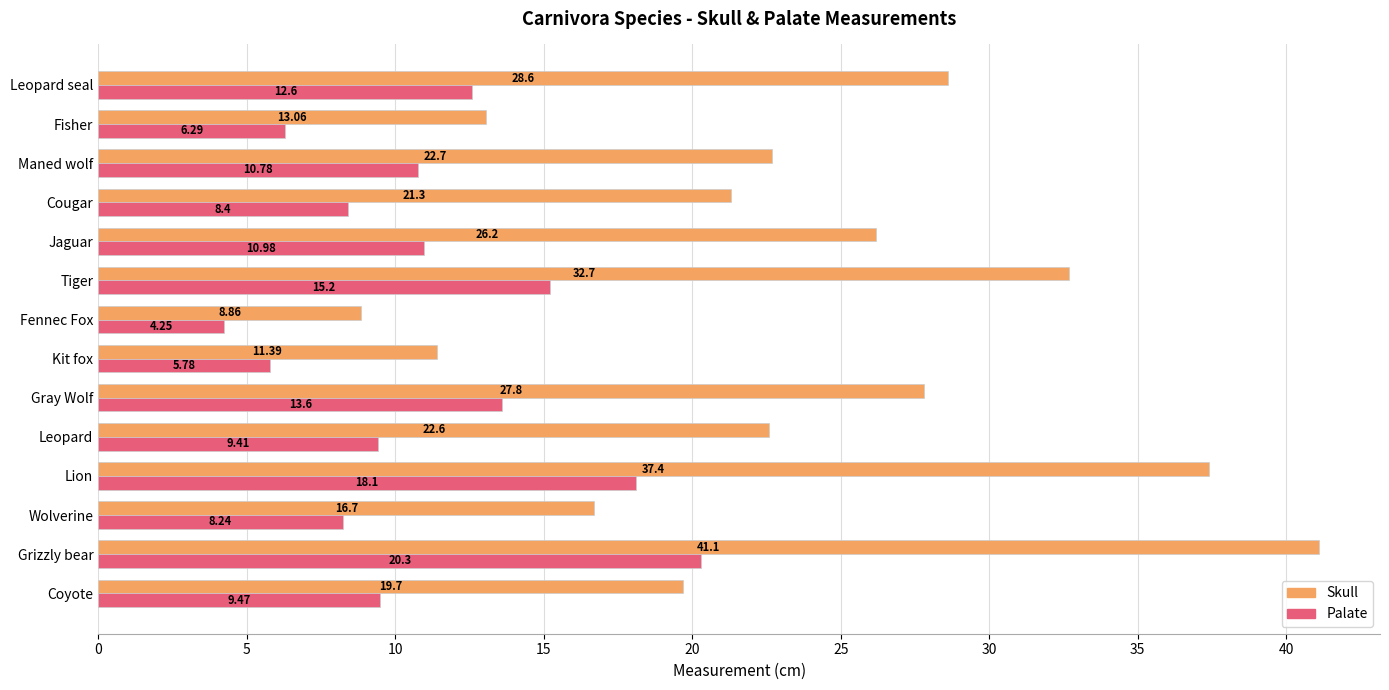

What is the difference between the highest and lowest values at Cougar?

12.9